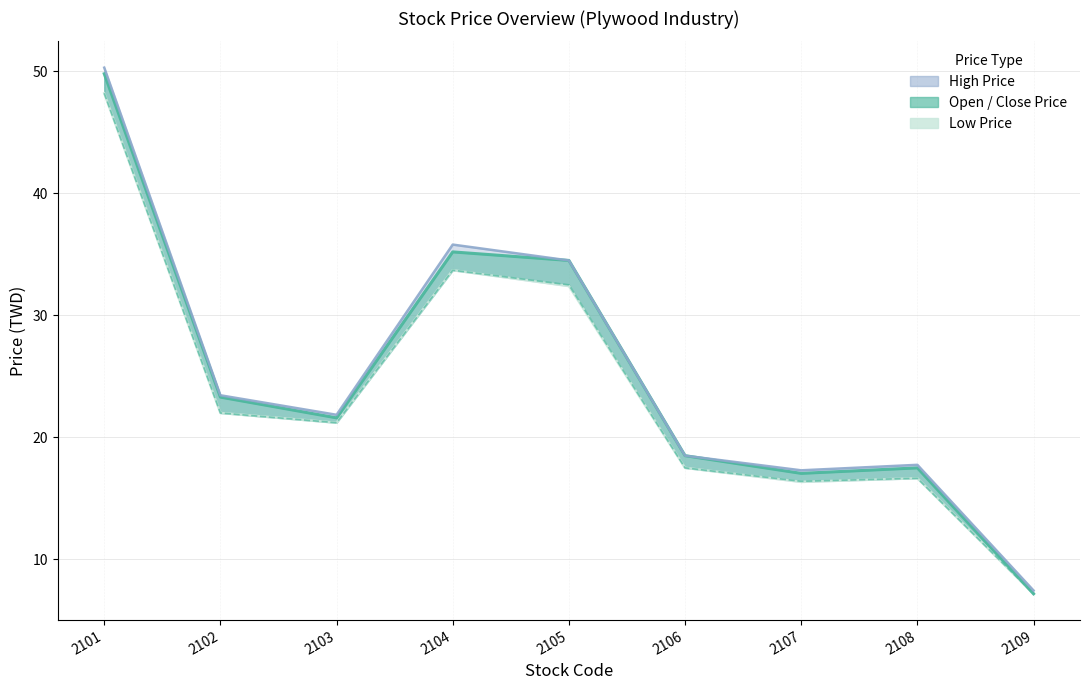

At which label is Low Price closest to 27?

2102